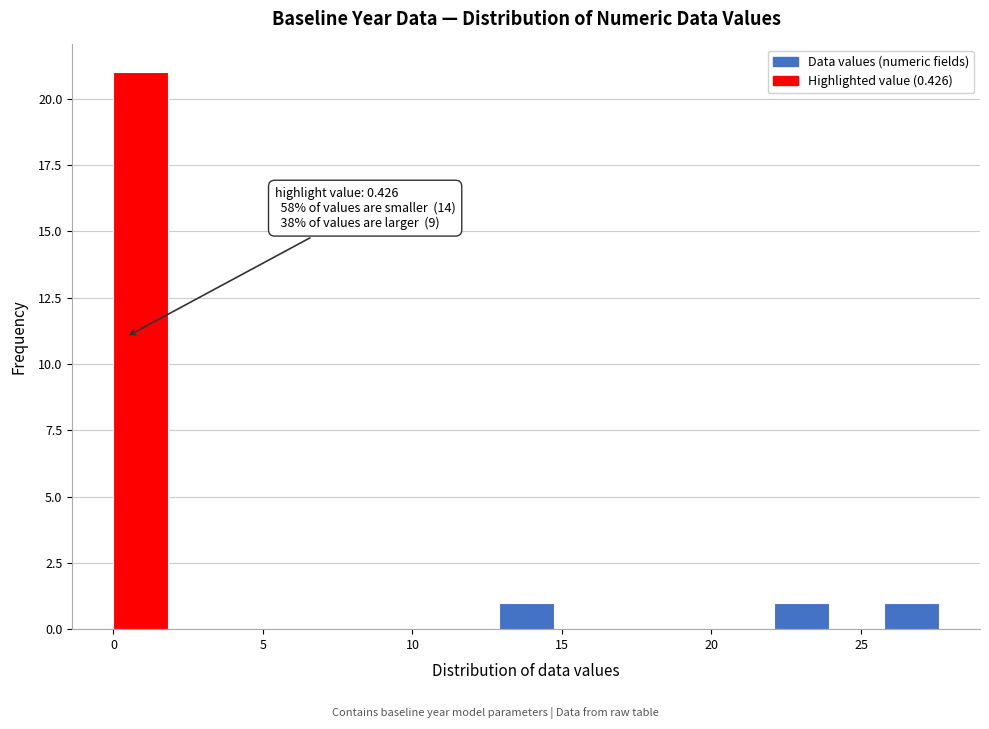

Read against the x-axis, roughly where is the centre of the tallest bar?

1.0